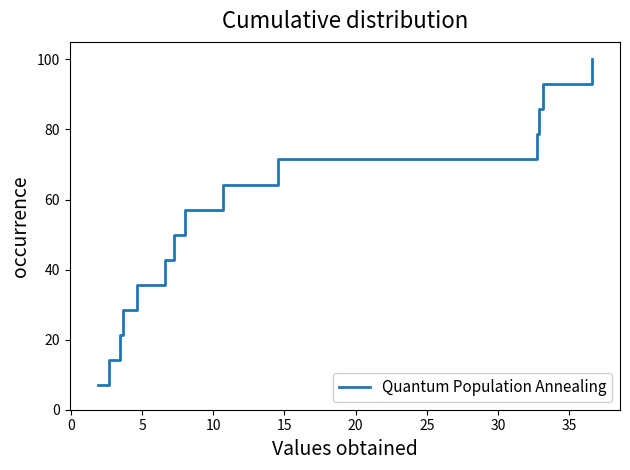

What is the difference between the maximum and minimum values?

92.9